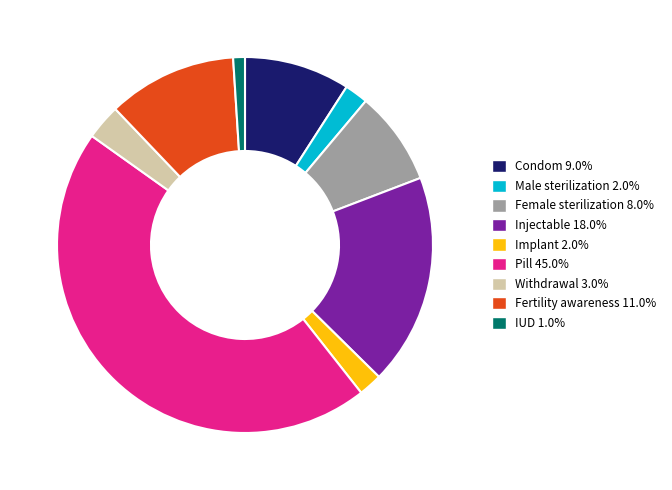

Is the sum of Implant and Condom greater than half?

No